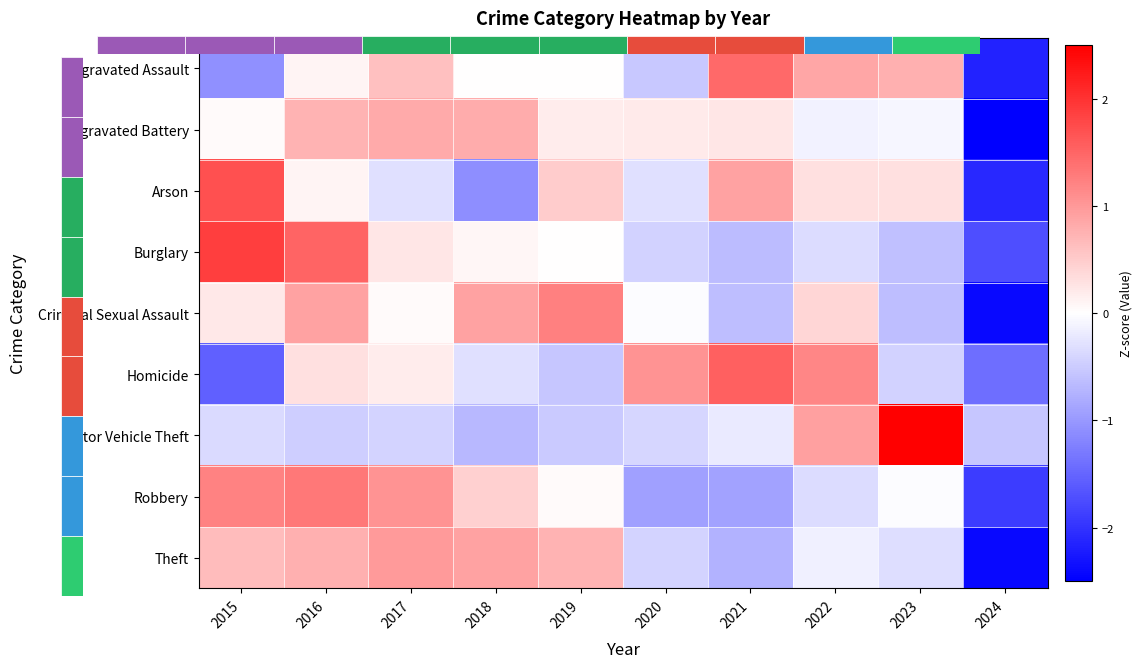

Is the value of Robbery at 2018 greater than the value of Criminal Sexual Assault at 2019?

No